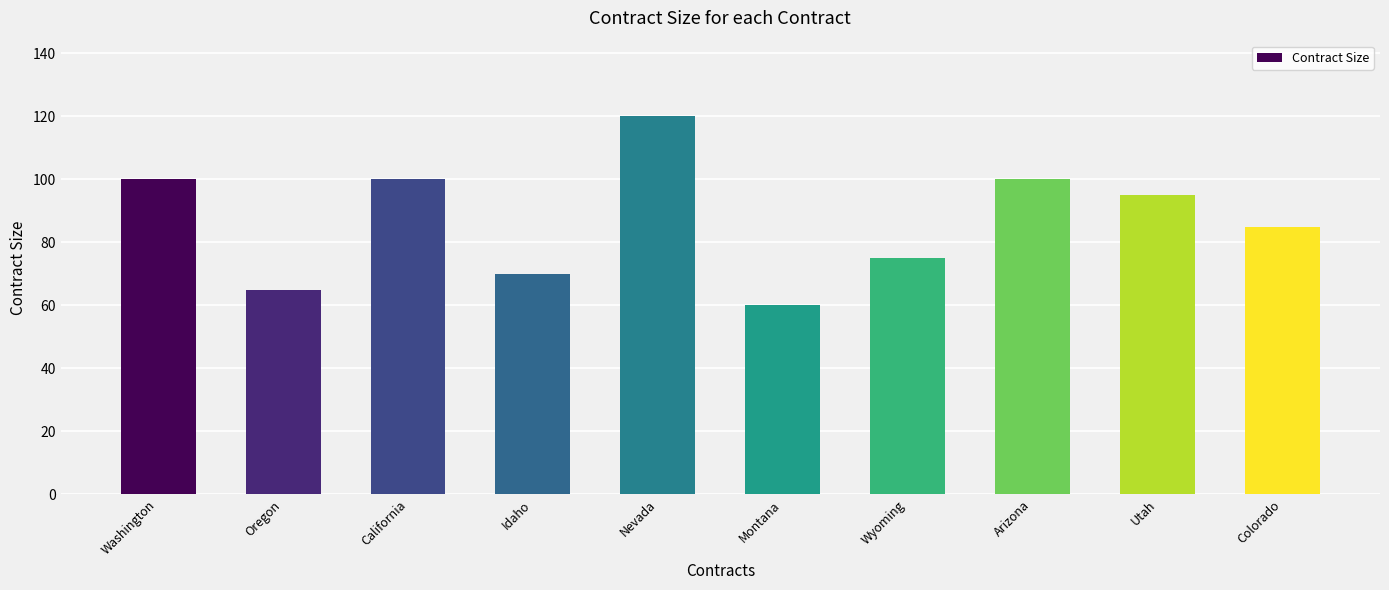

What is the label of the 4th bar from the left?

Idaho